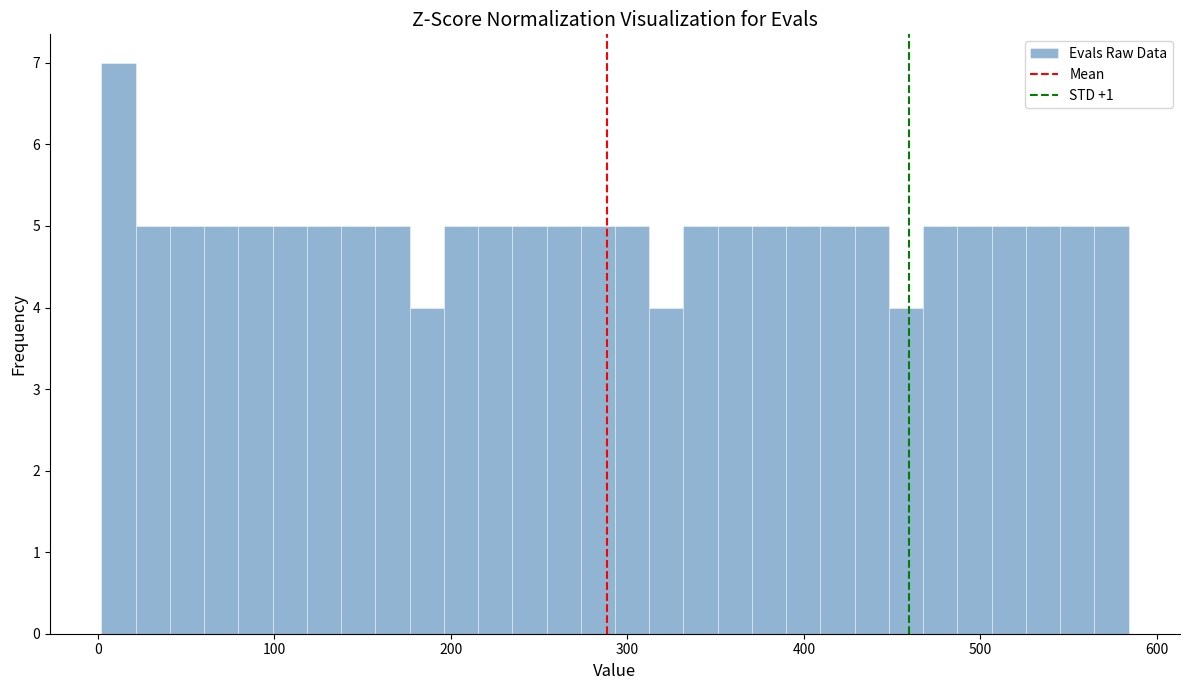

Read against the x-axis, roughly where is the centre of the tallest bar?

10